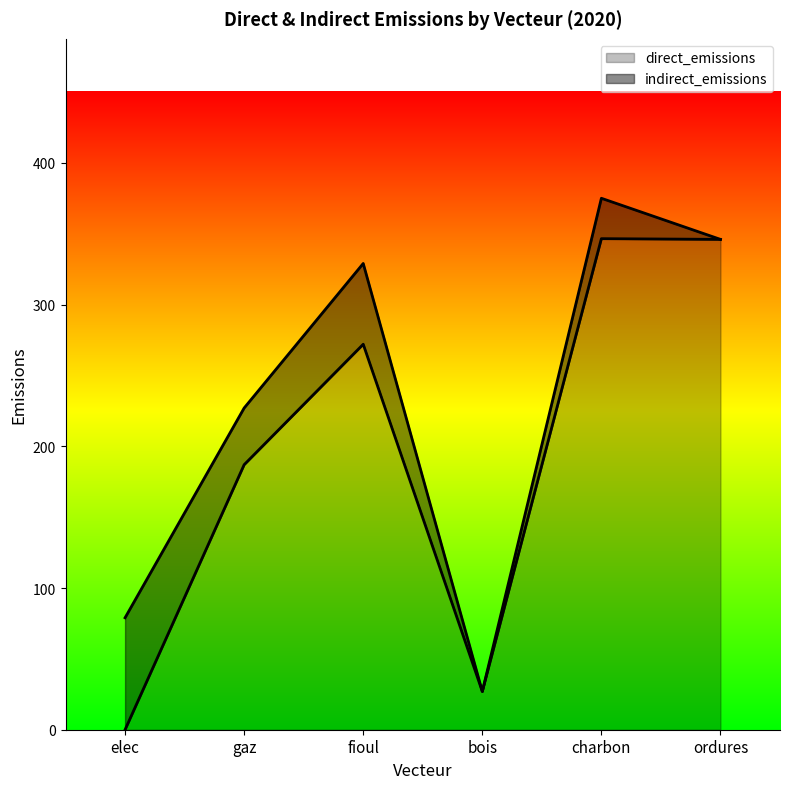

Where is the data nearest to the value 173?

gaz